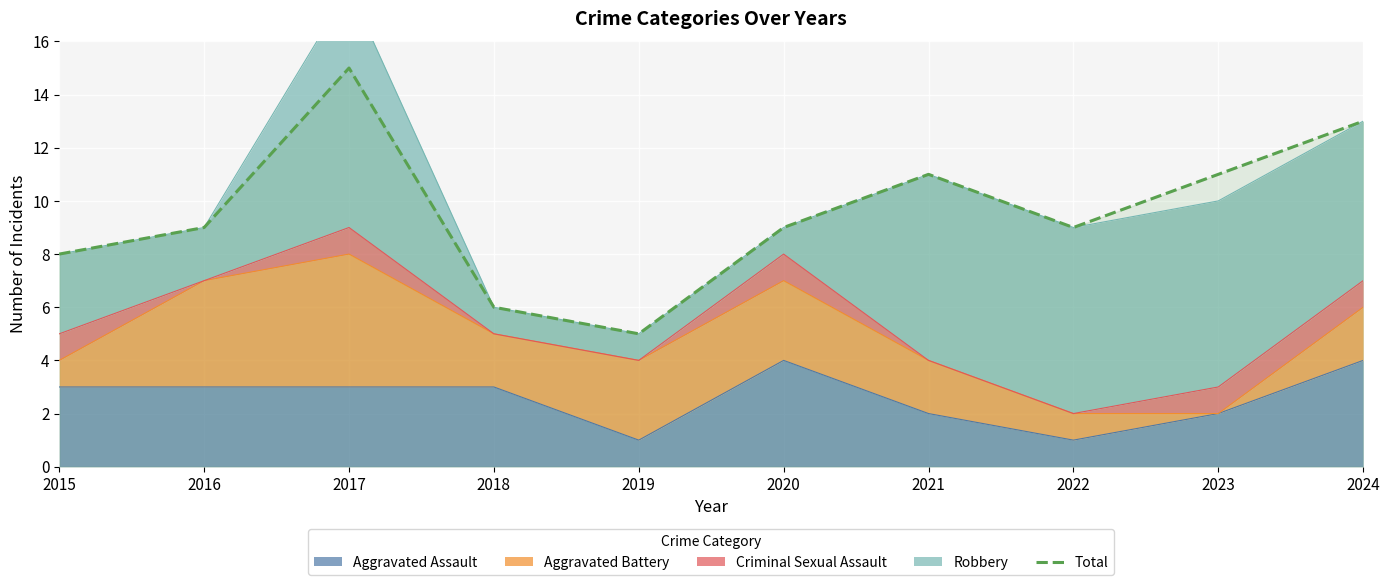

Where is the first local maximum?

2017